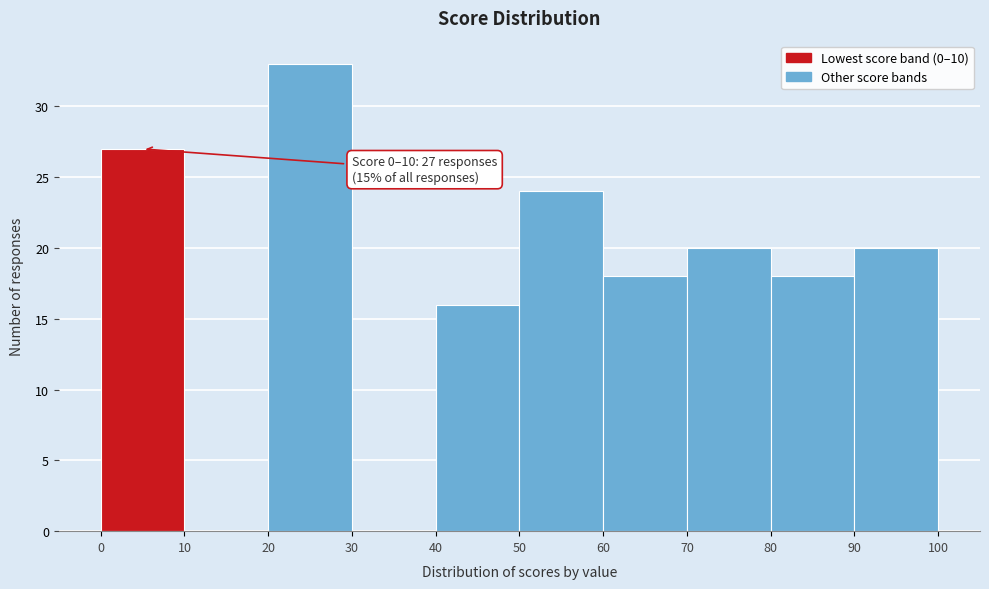

Over which range of the x-axis is the bar tallest?

20 to 30